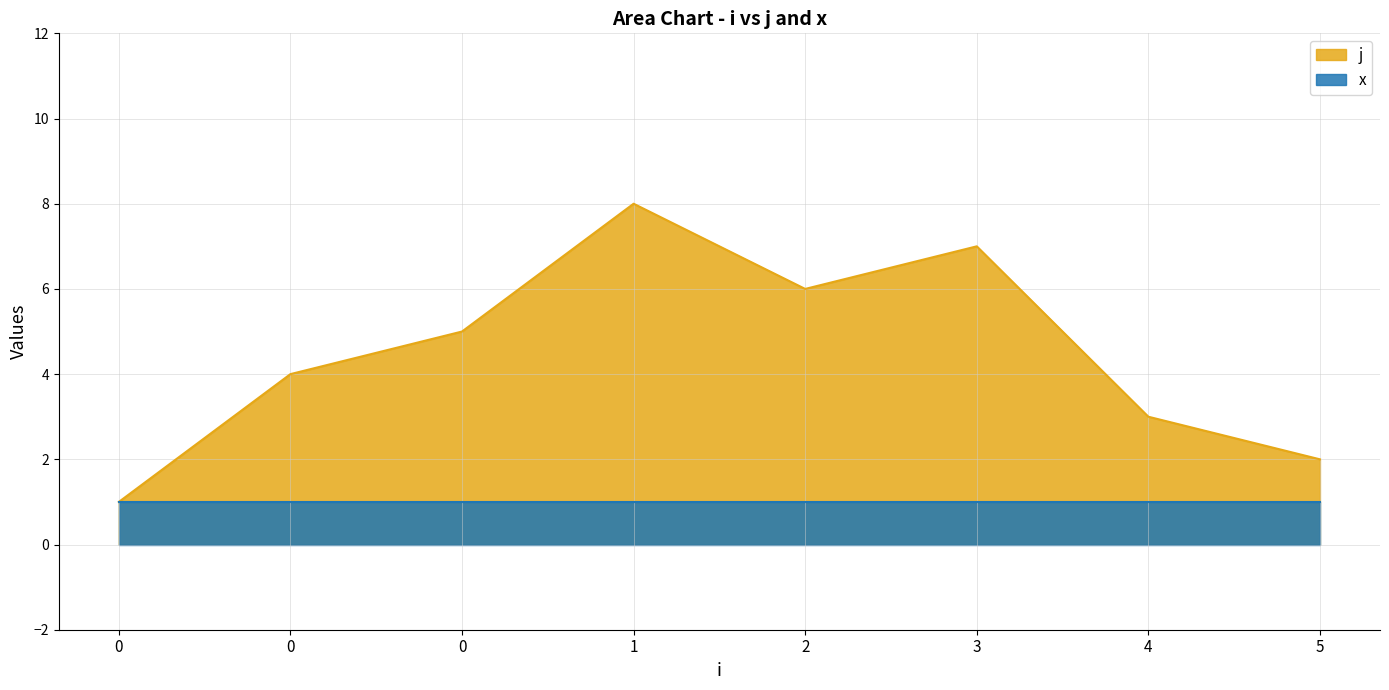

How many data points are above 5?

3